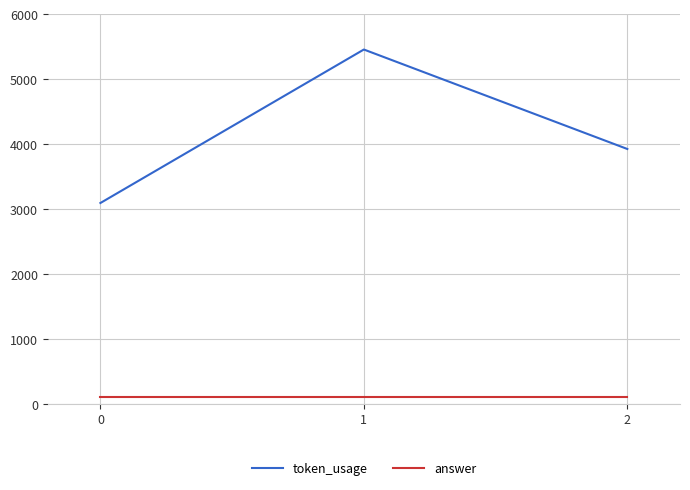

What is the difference between the highest and lowest values at 0?

2992